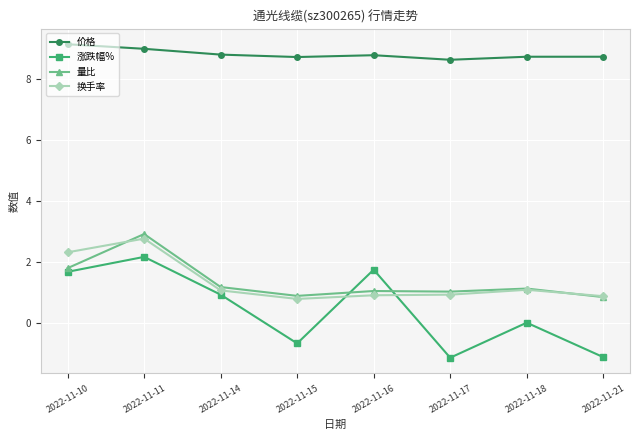

True or false: 价格 and 量比 cross at least once.

False